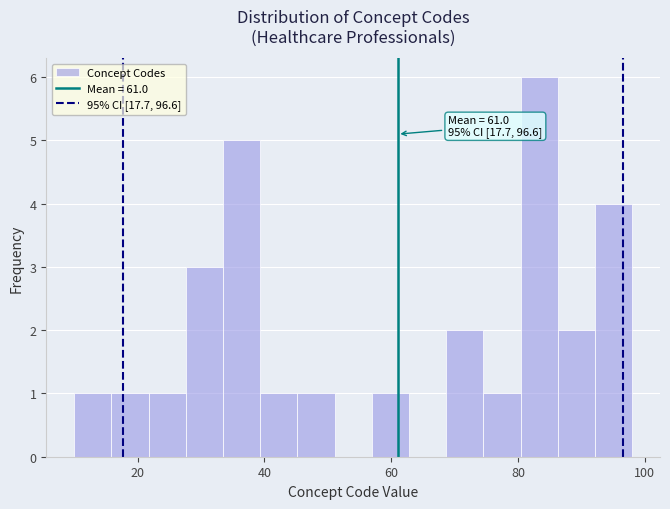

Read against the x-axis, roughly where is the centre of the tallest bar?

84